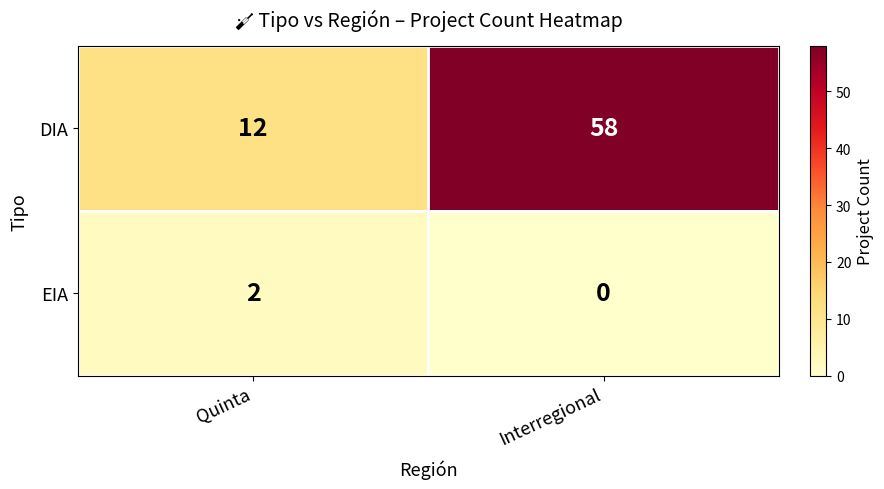

Which series has the widest spread of values?

DIA